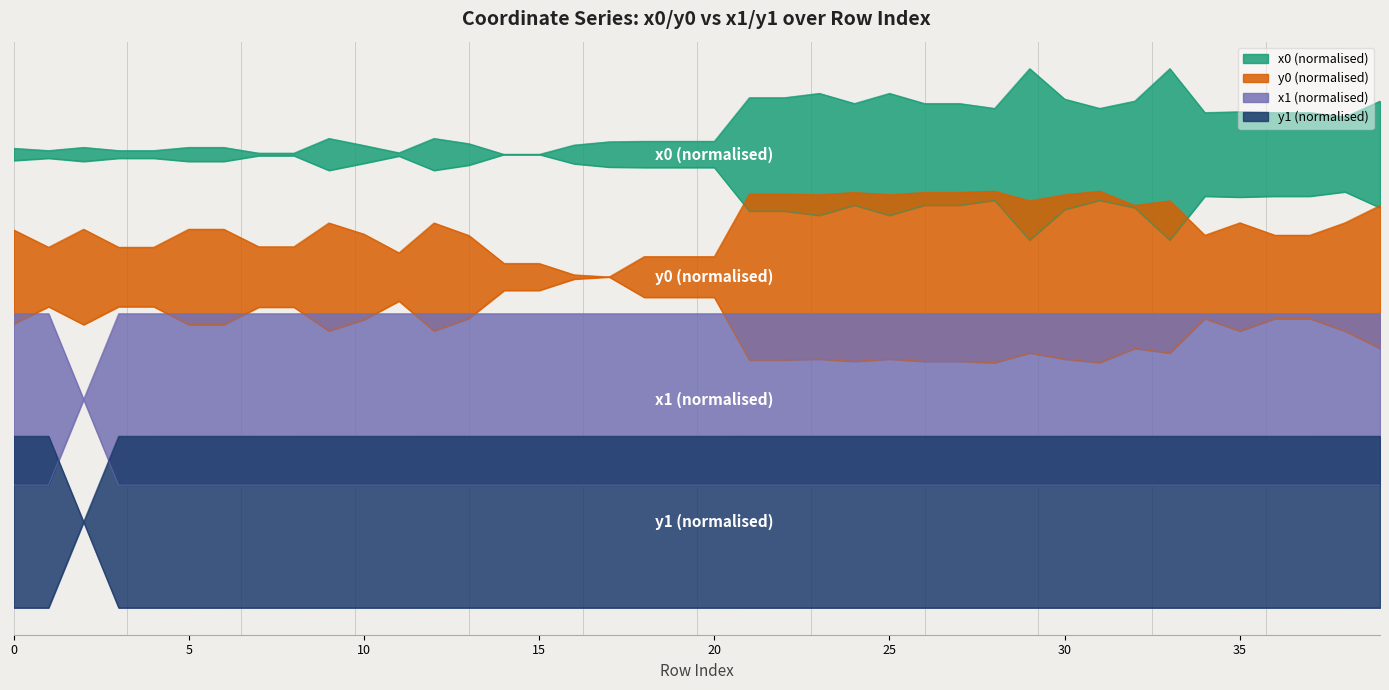

What are all the series names shown in the legend?

x0, y0, x1, y1